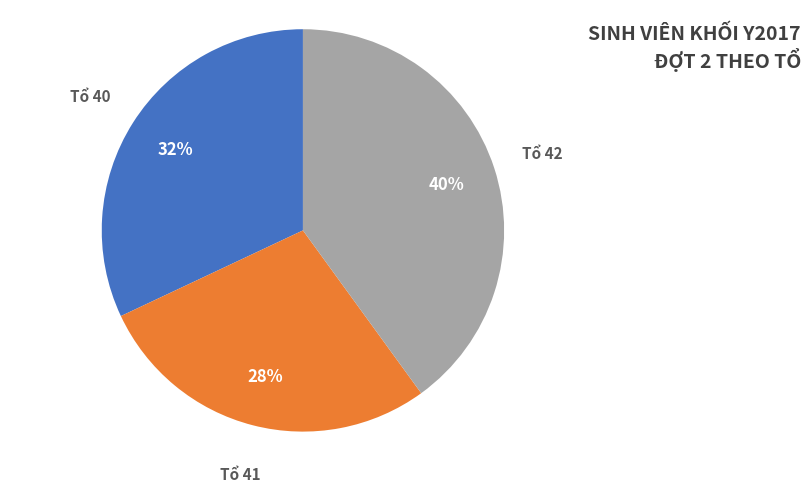

To the nearest percent, what portion does Tổ 42 represent?

40%